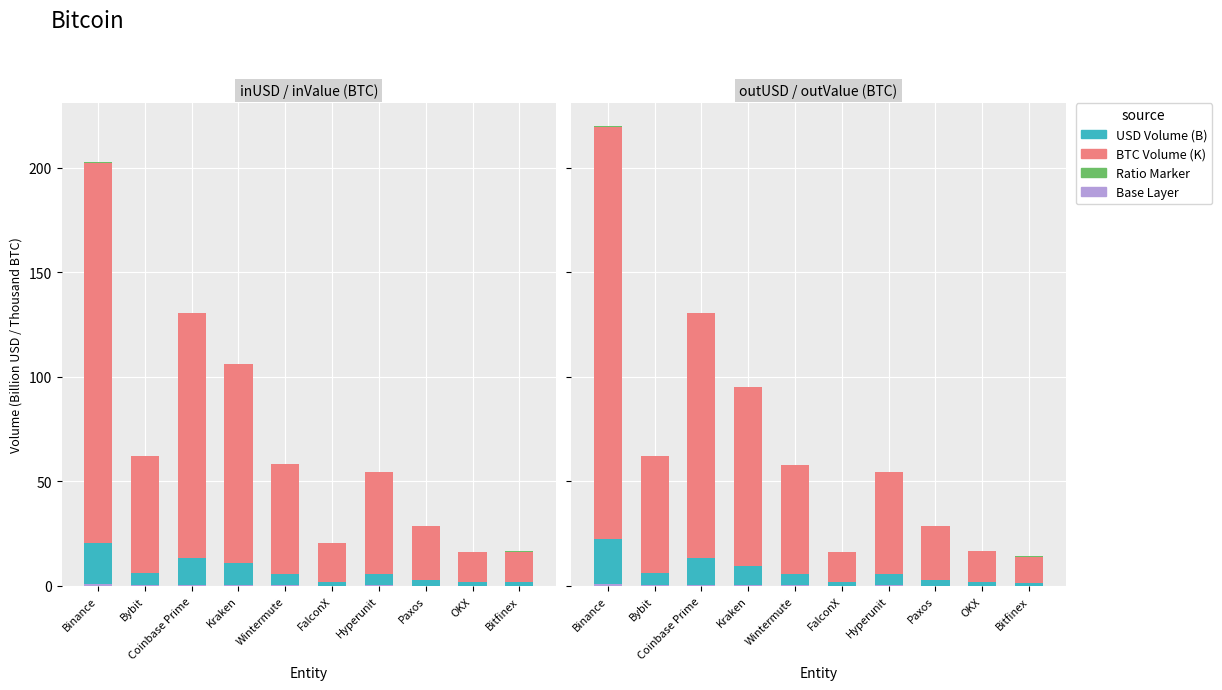

What is the total value across all series at Hyperunit?

109.3